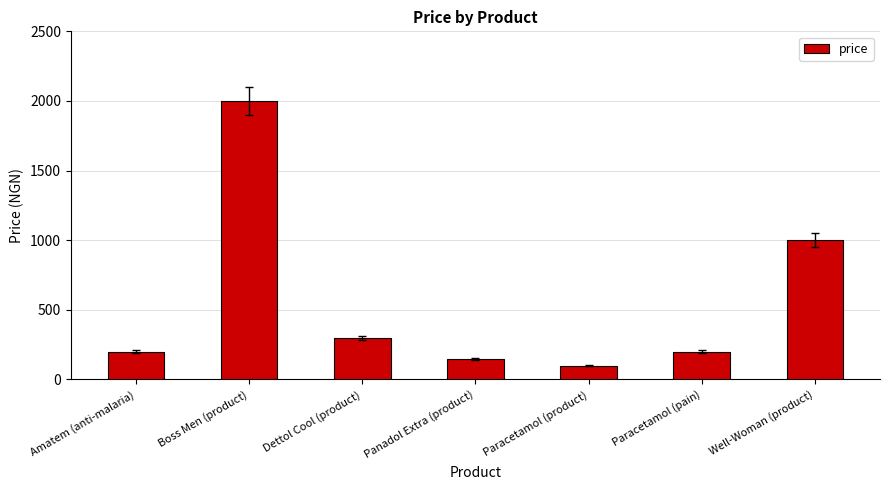

What is the maximum value shown in the chart?

2000